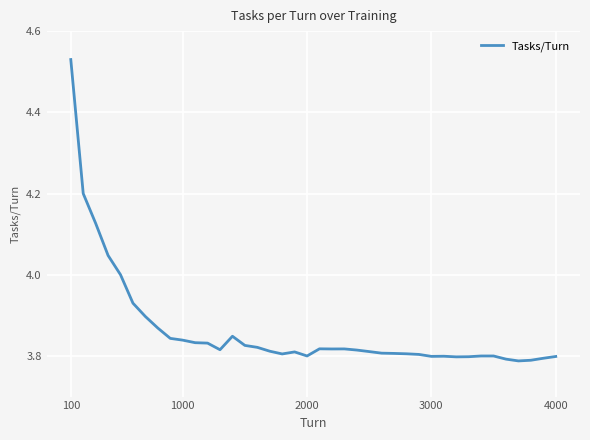

Is this an area chart (filled region under the line)?

No